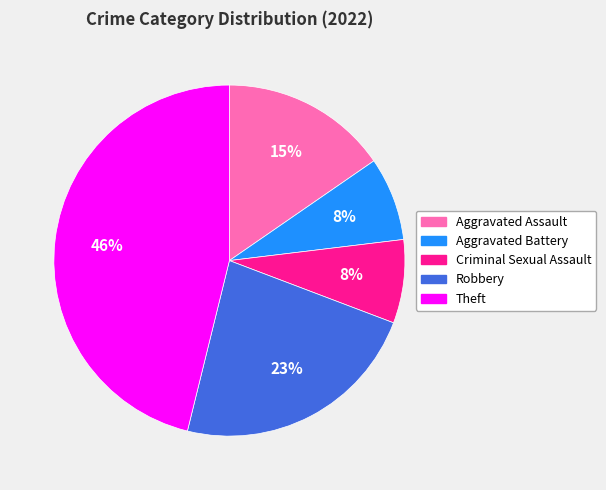

To the nearest percent, what is the average slice percentage?

20%